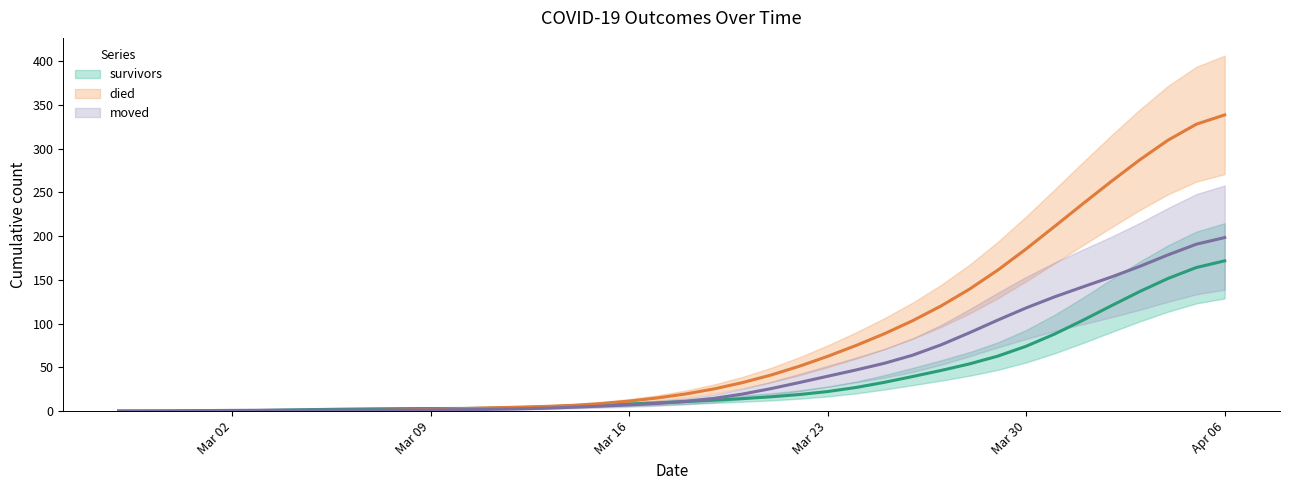

Is this an area chart (filled region under the line)?

No